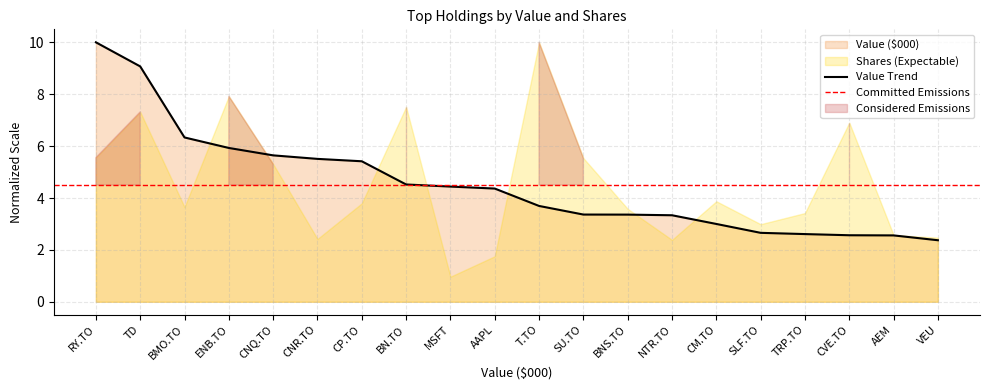

What is the average value?

4.5